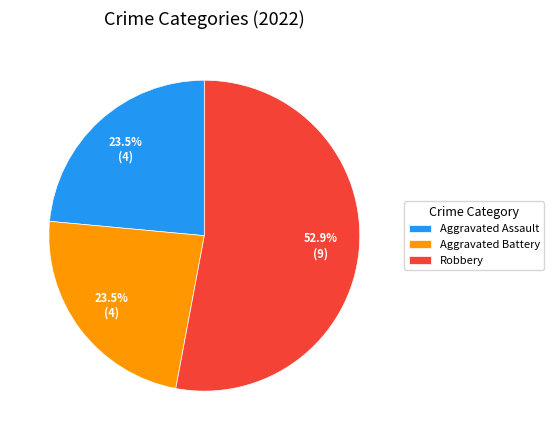

True or false: Aggravated Assault accounts for 9% of the total.

False